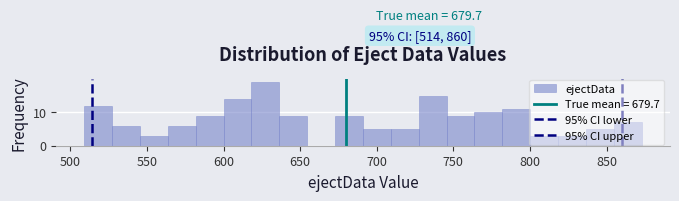

Read against the x-axis, roughly where is the centre of the tallest bar?

625